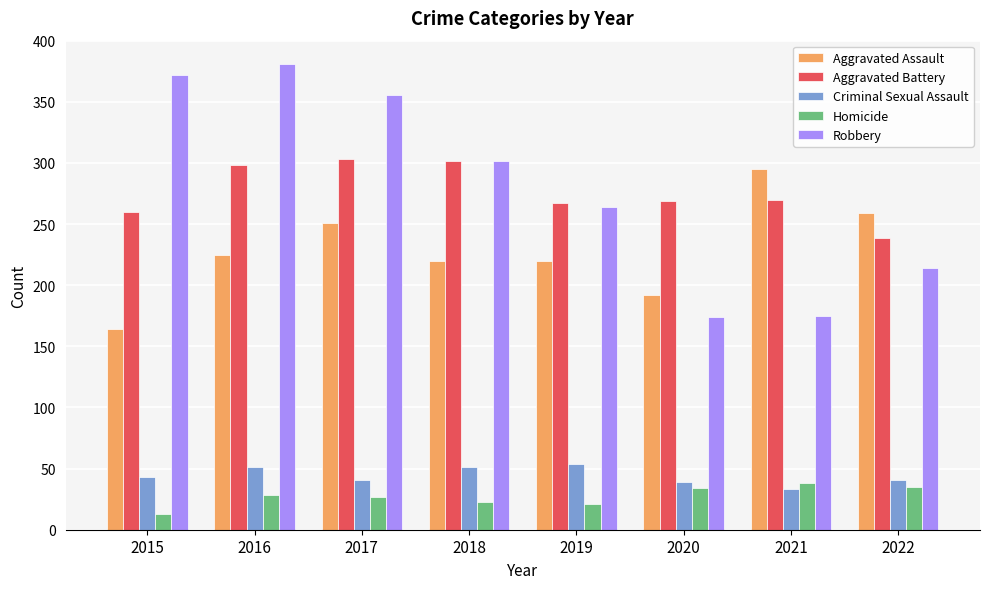

Does the chart contain stacked bars?

No